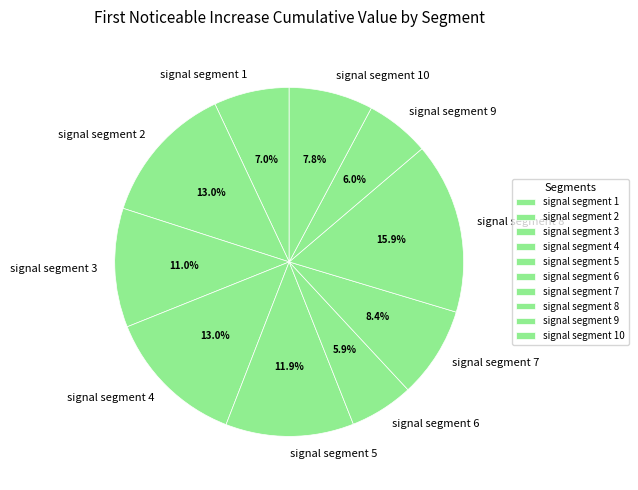

How many slices are in this pie chart?

10